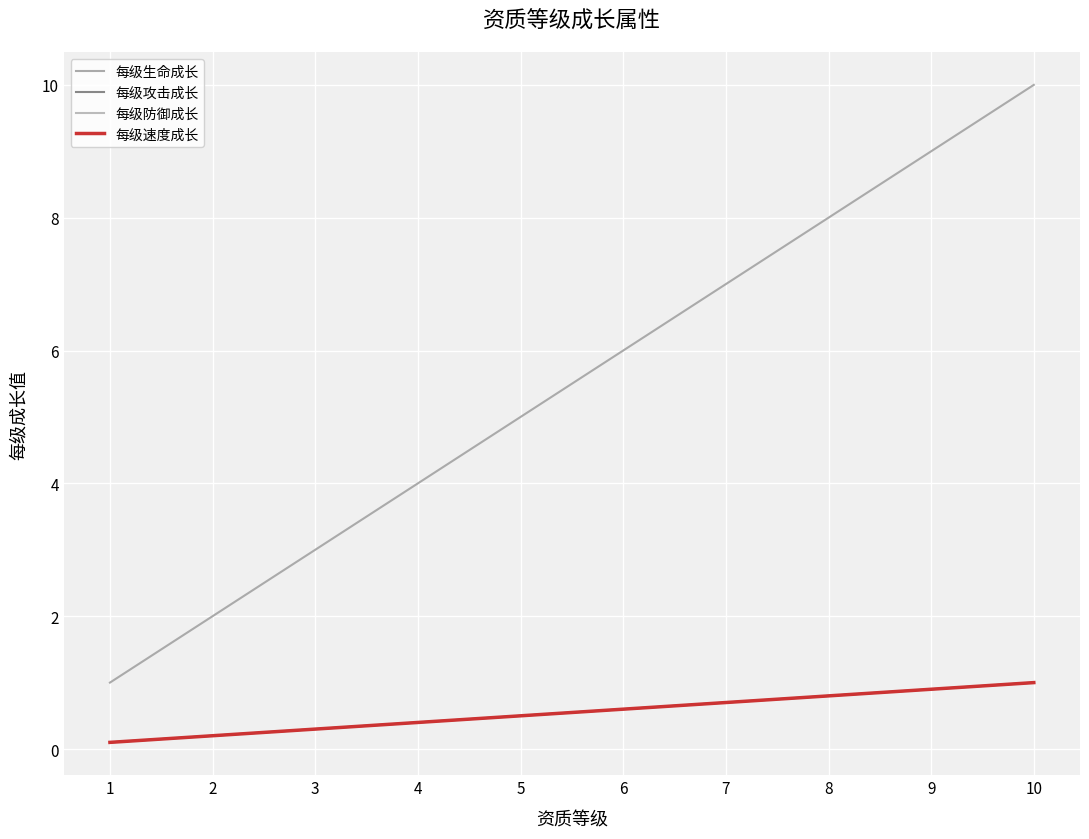

What is the value of the 每级生命成长 point at the 2nd from the left?

2.0